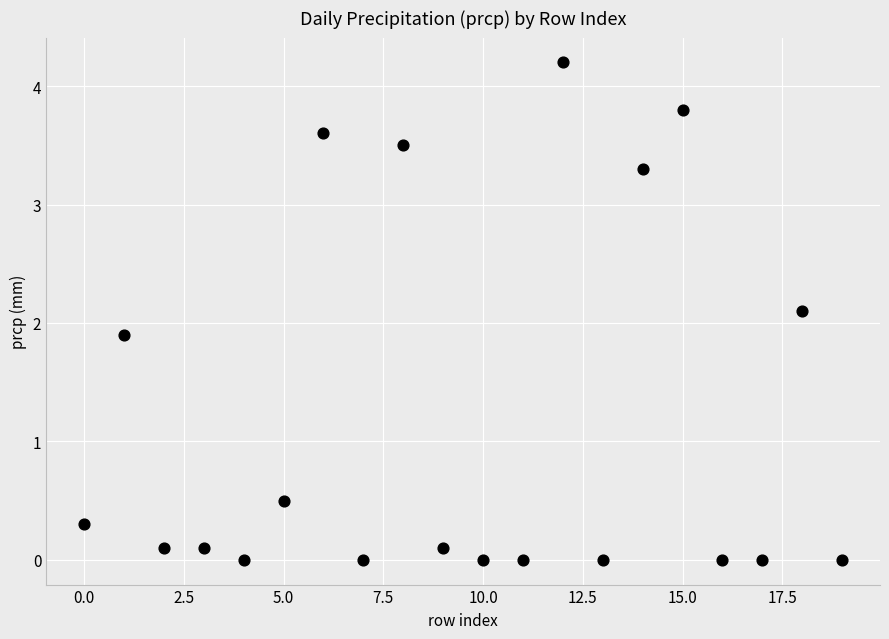

What is the range of Y values (max minus min)?

4.2